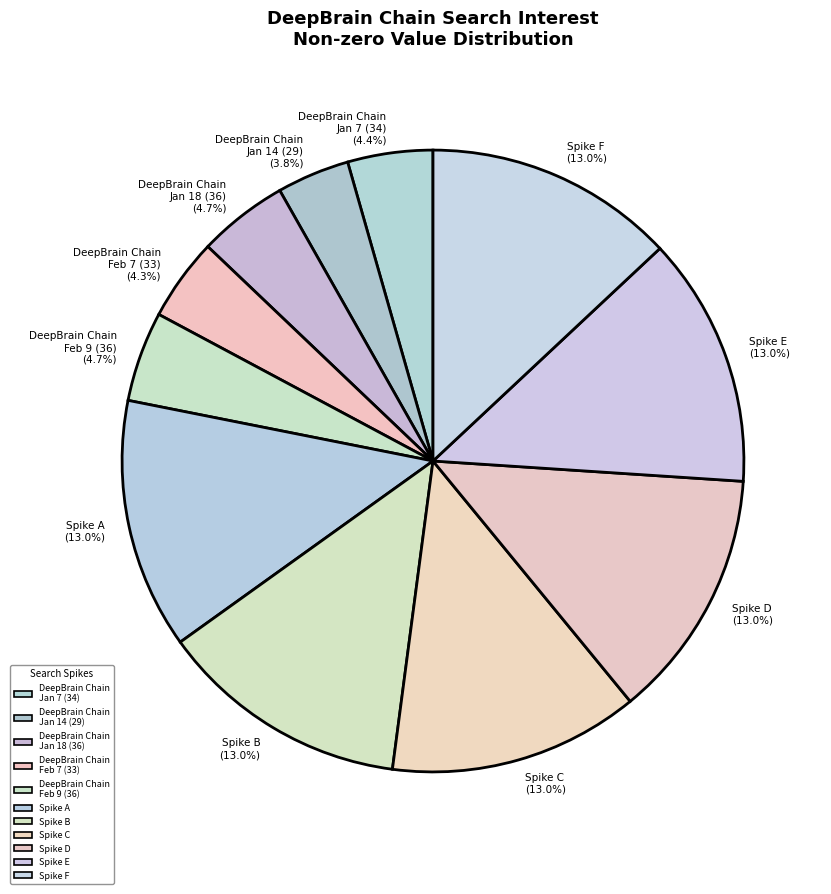

Is there any slice that represents more than half of the pie?

No